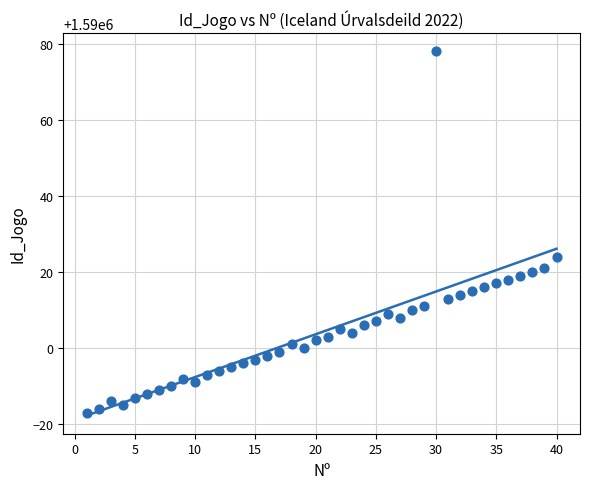

What is the range of Y values (max minus min)?

95